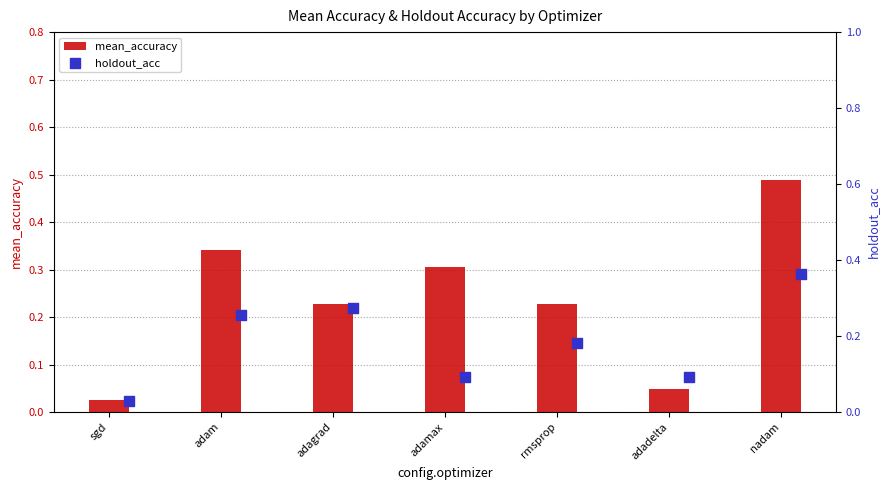

Which series contains the highest Y value?

mean_accuracy